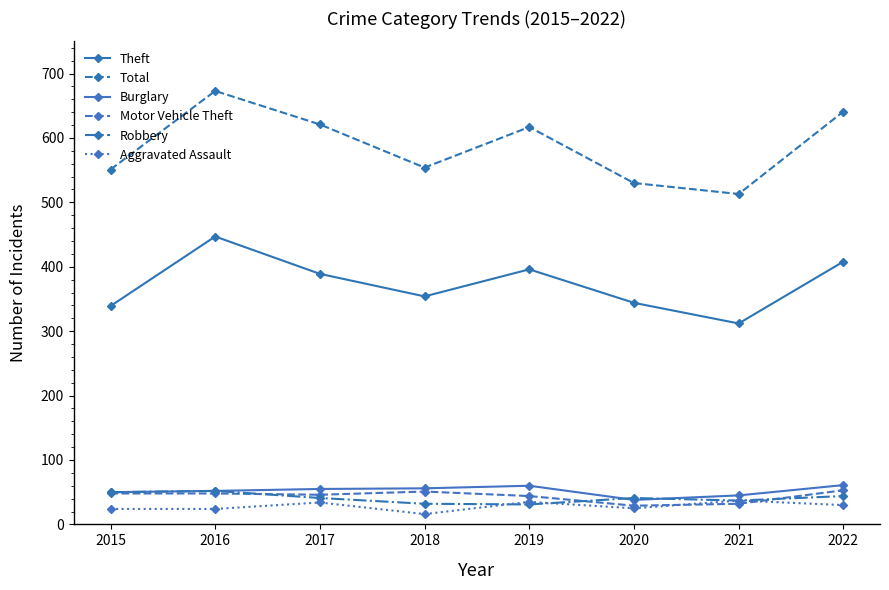

What is the total value across all series at 2022?

1237